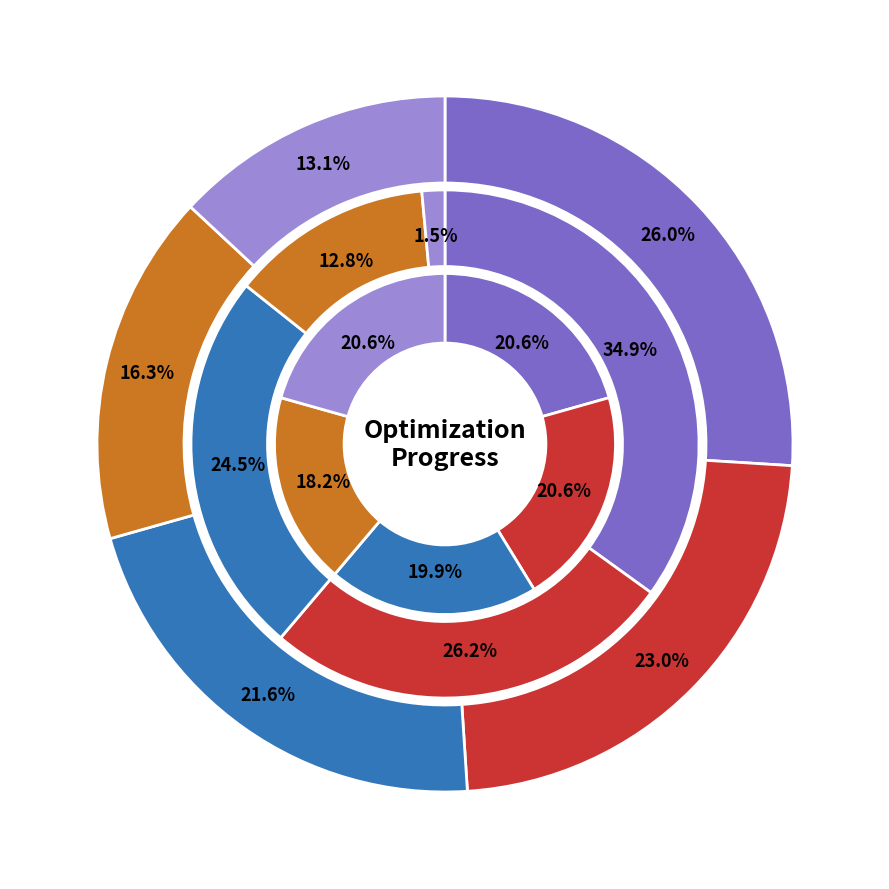

Count the number of slices in the pie.

5